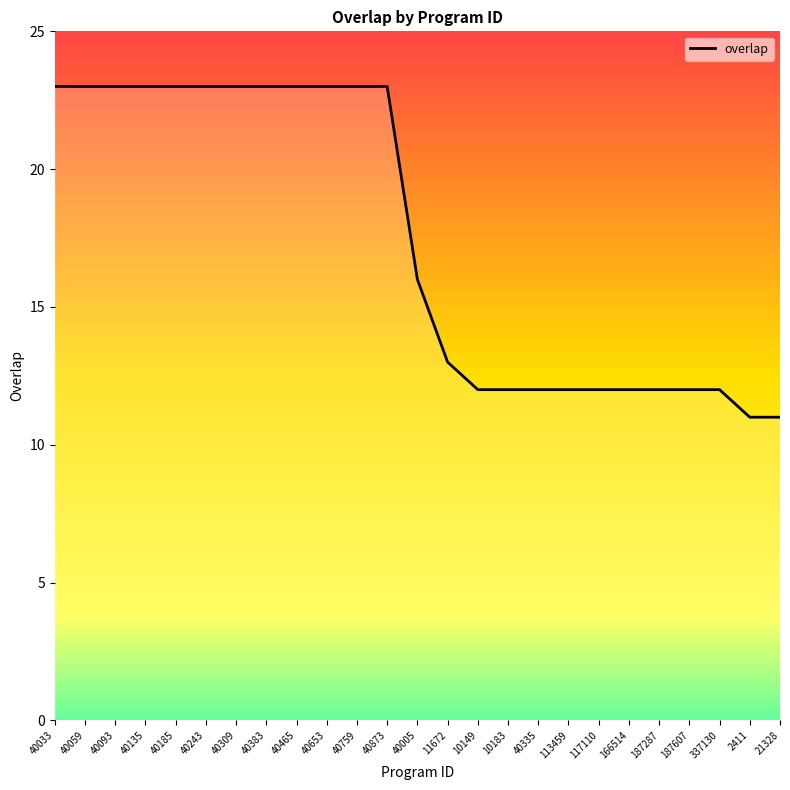

What is the maximum value shown in the chart?

23